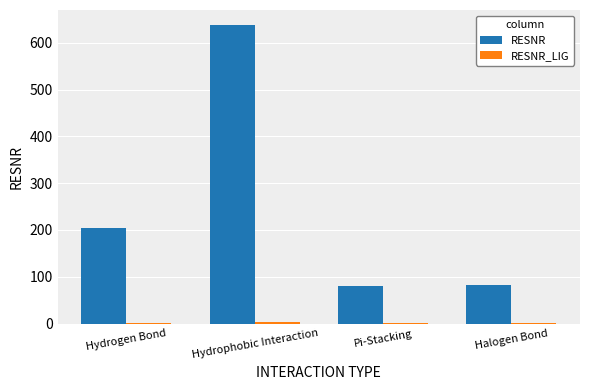

At which category is the sum across all series the highest?

Hydrophobic Interaction